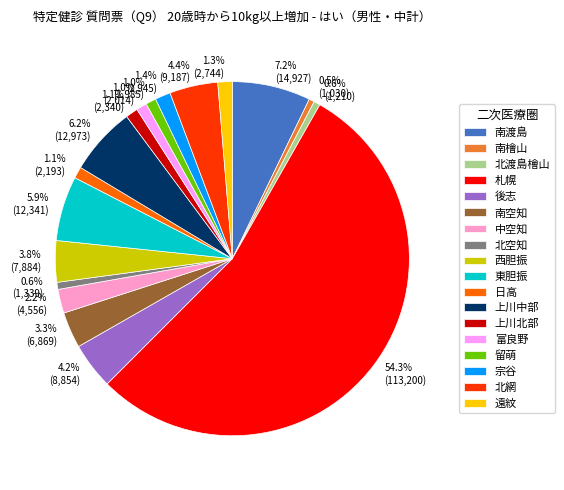

Between 遠紋 and 中空知, which is larger?

中空知